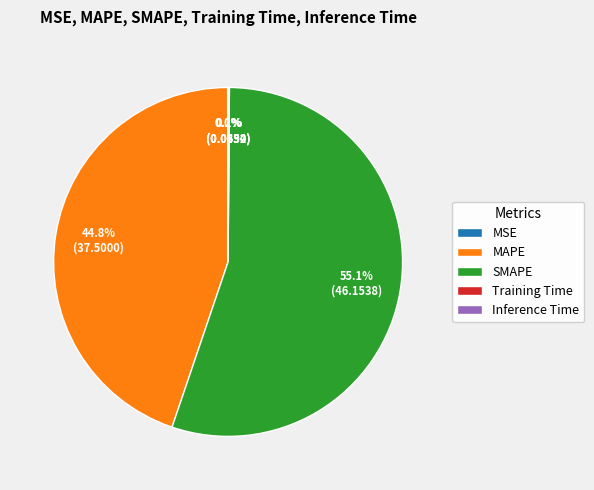

Is it true that SMAPE is 55% of the pie?

True